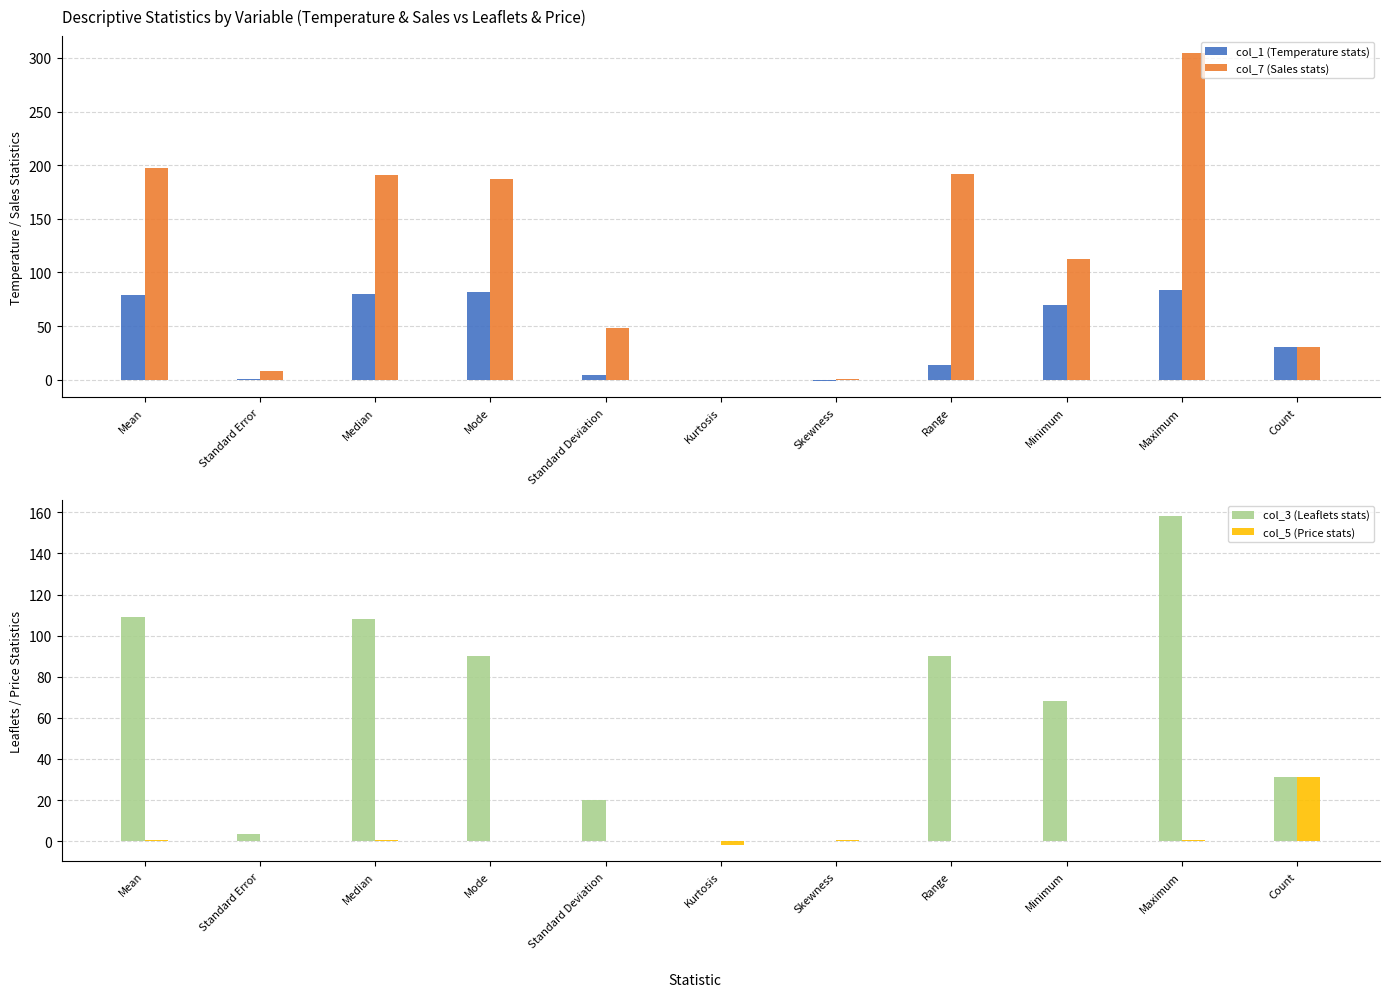

Rank the series at Mode from lowest to highest value.

col_5 (Price stats), col_1 (Temperature stats), col_3 (Leaflets stats), col_7 (Sales stats)